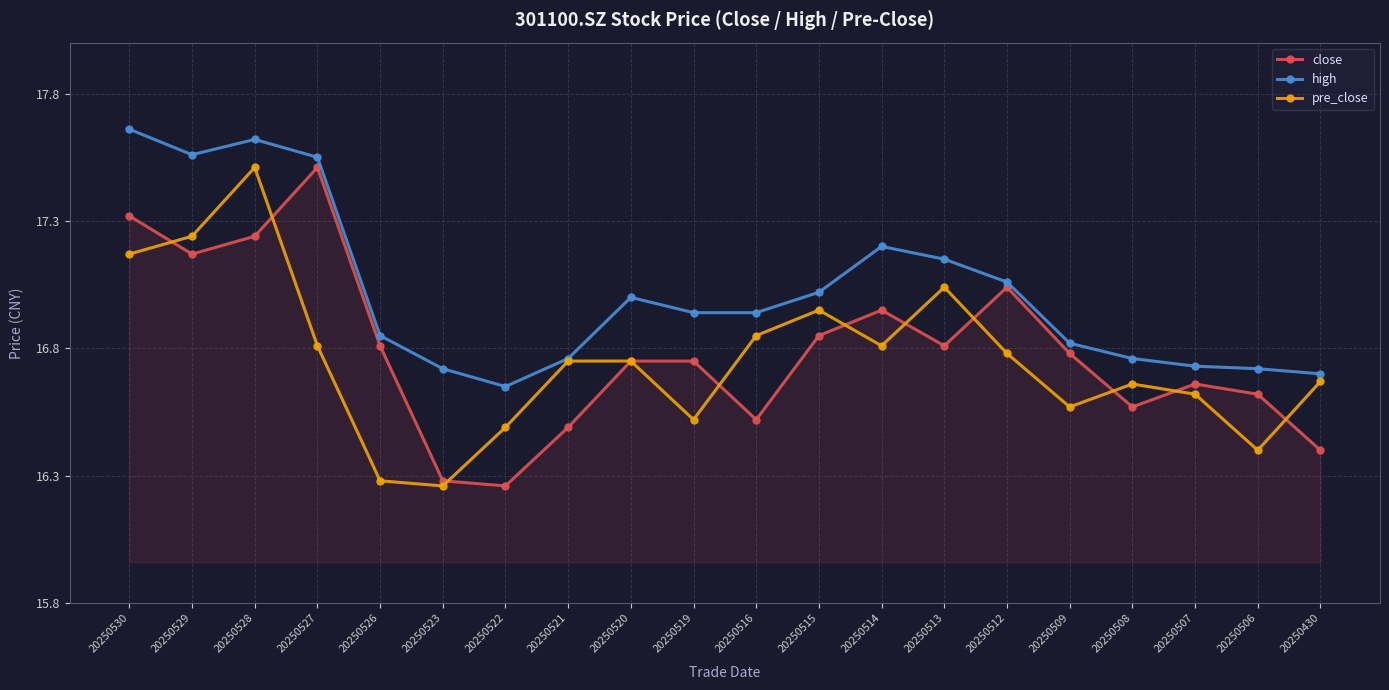

True or false: pre_close has more than 1 interior local peaks.

True